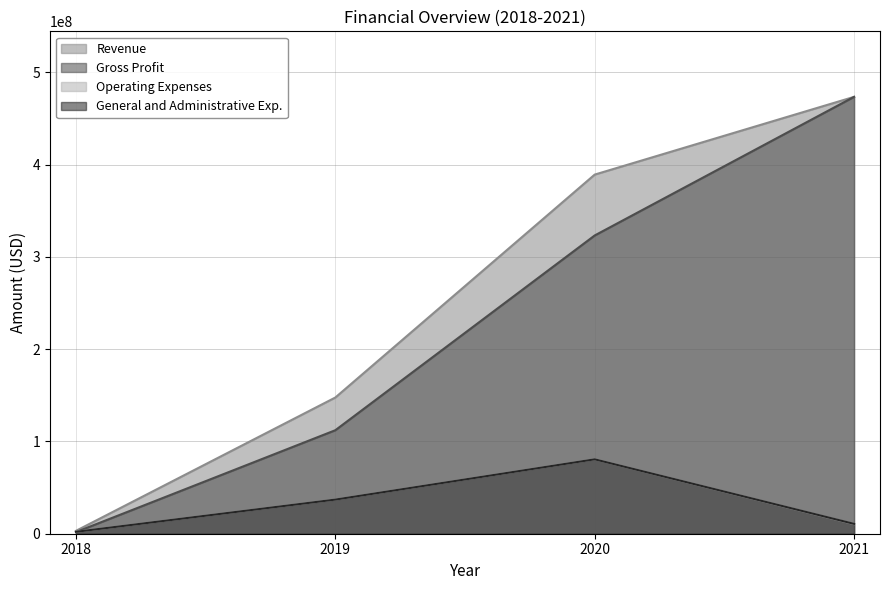

List the labels in order of General and Administrative Exp. value, smallest first.

2018, 2021, 2019, 2020